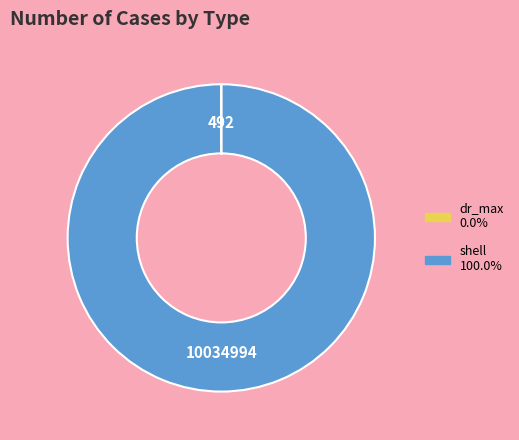

Is shell the majority of the pie?

Yes